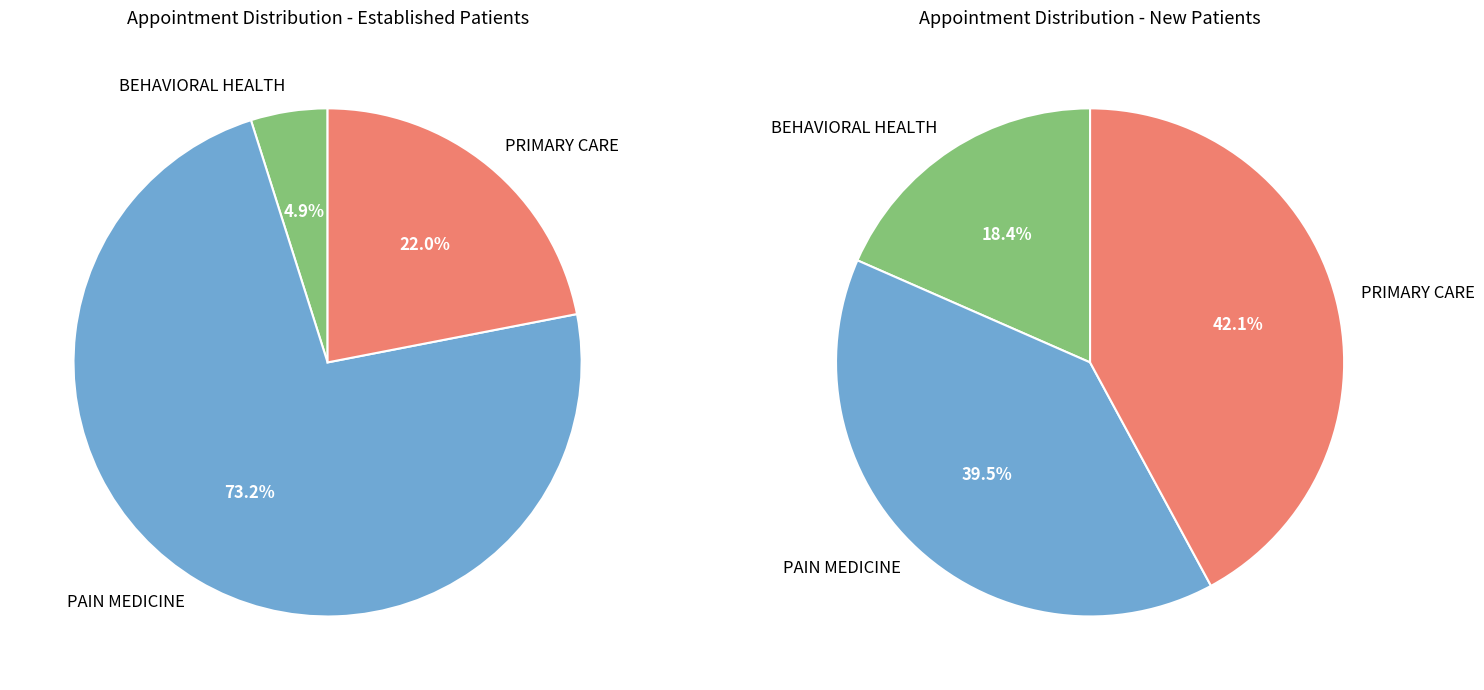

True or false: BEHAVIORAL HEALTH accounts for 18% of the total.

True